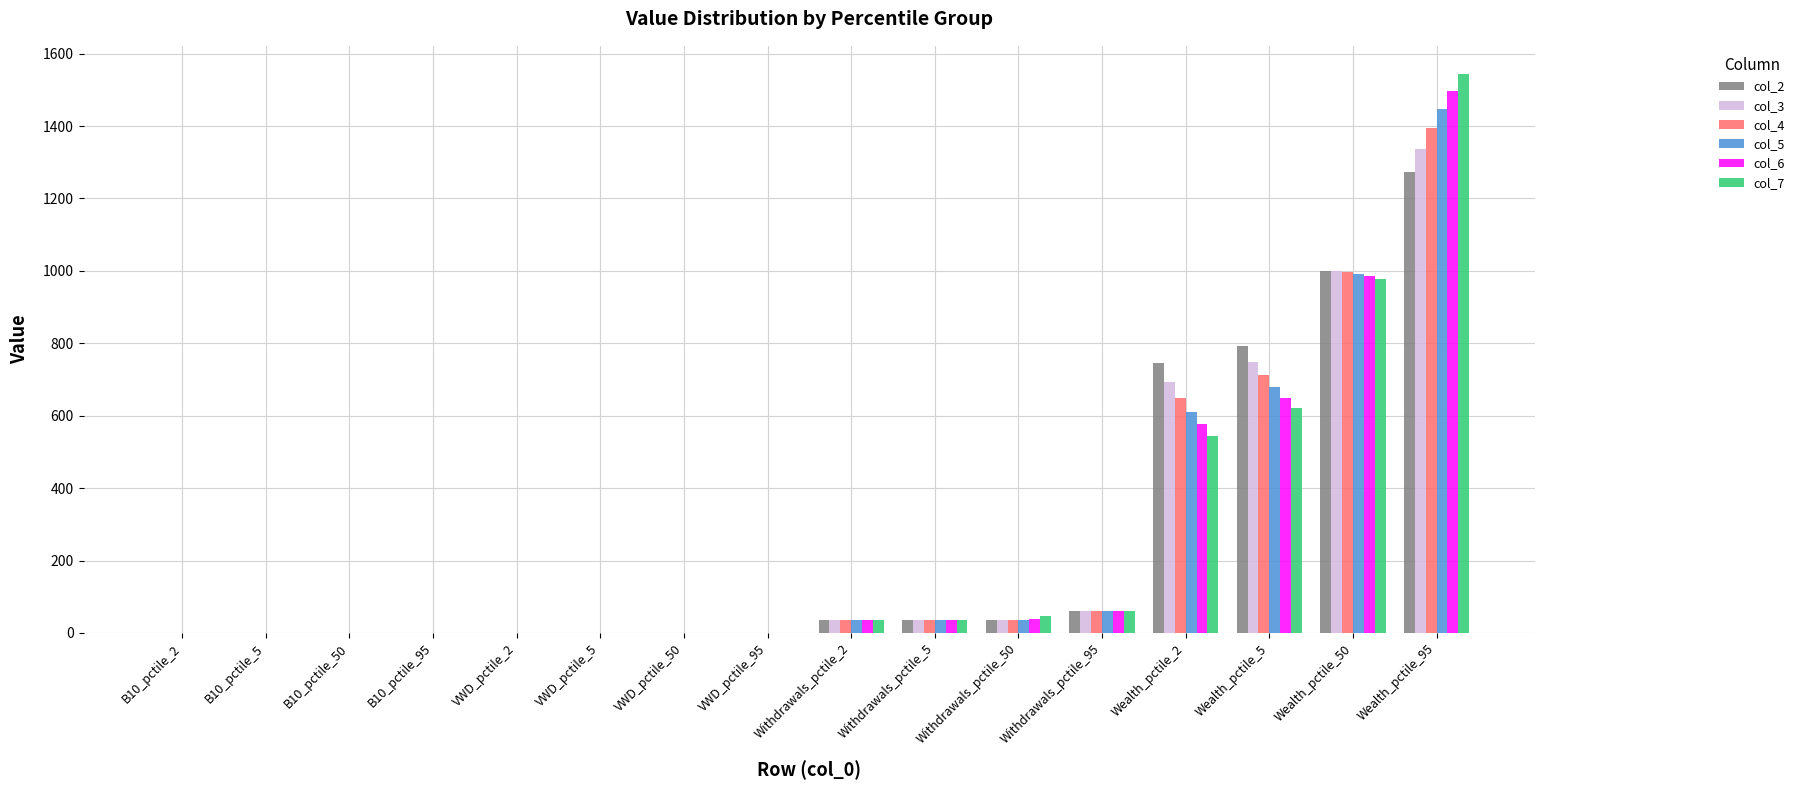

What is the highest value of the col_7 series?

1544.3